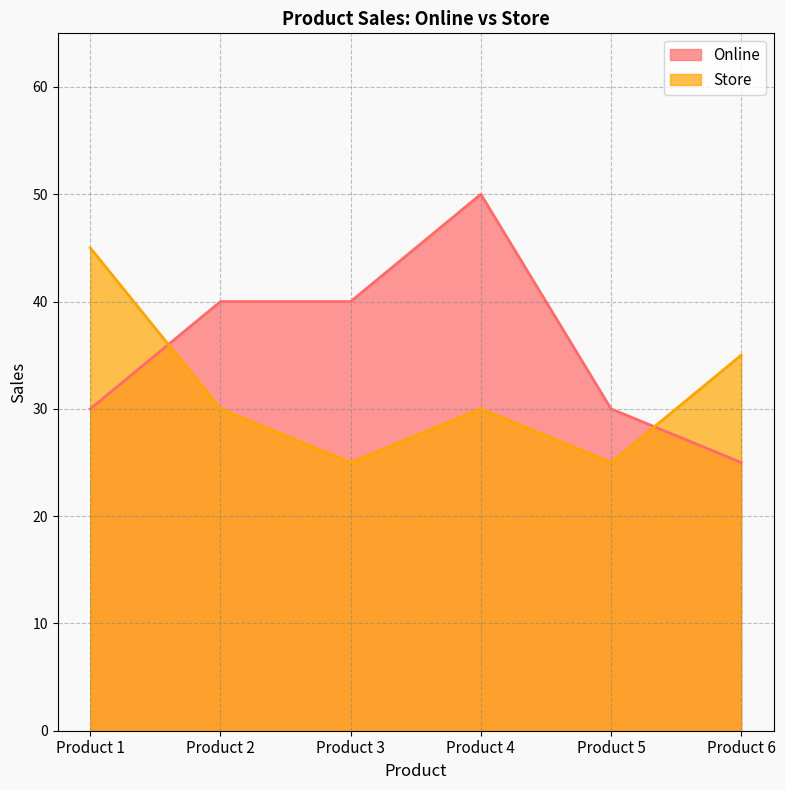

How many values in the Store series are below 30?

2